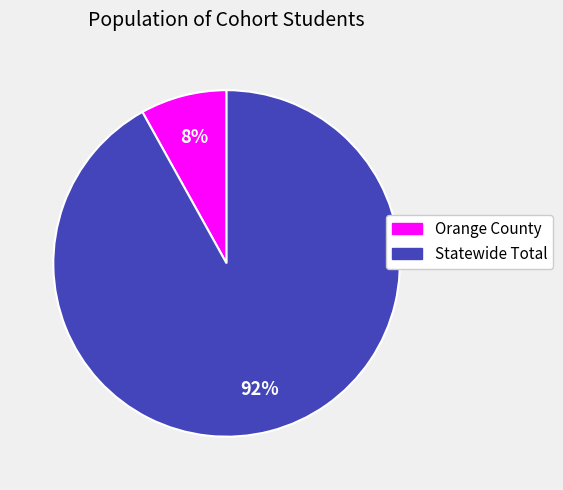

Count the number of slices in the pie.

2